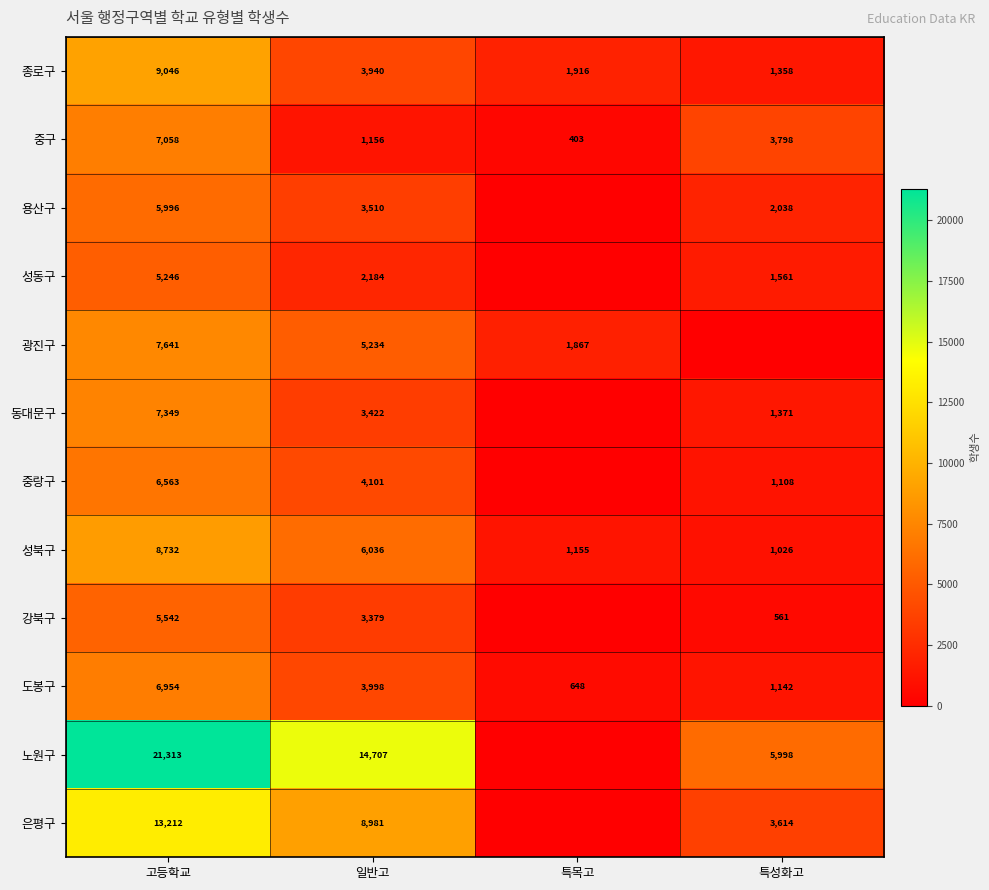

Is it true that 은평구 equals 5827 at 특성화고?

False